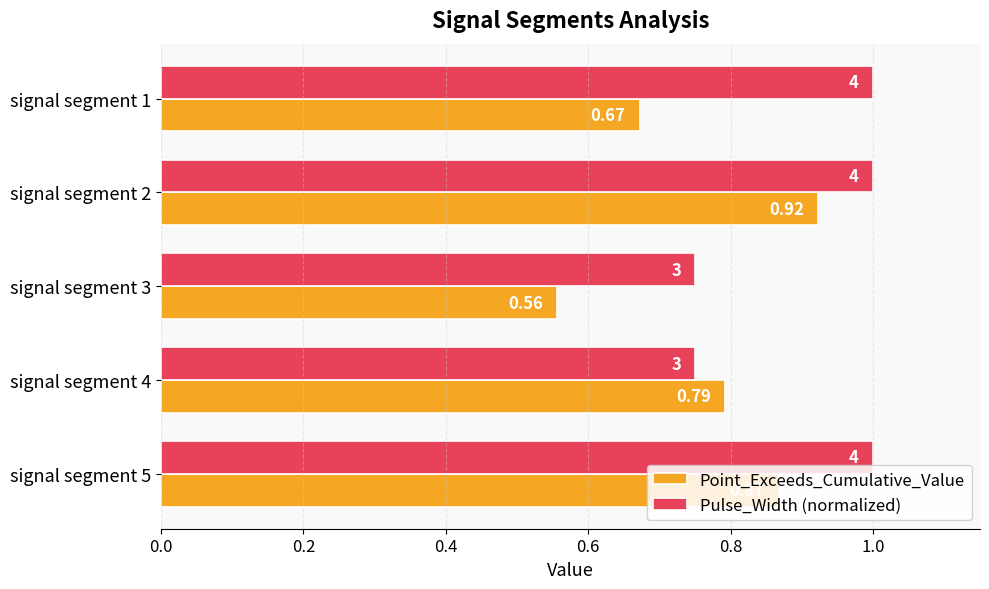

Which series has the largest range (max minus min)?

Point_Exceeds_Cumulative_Value